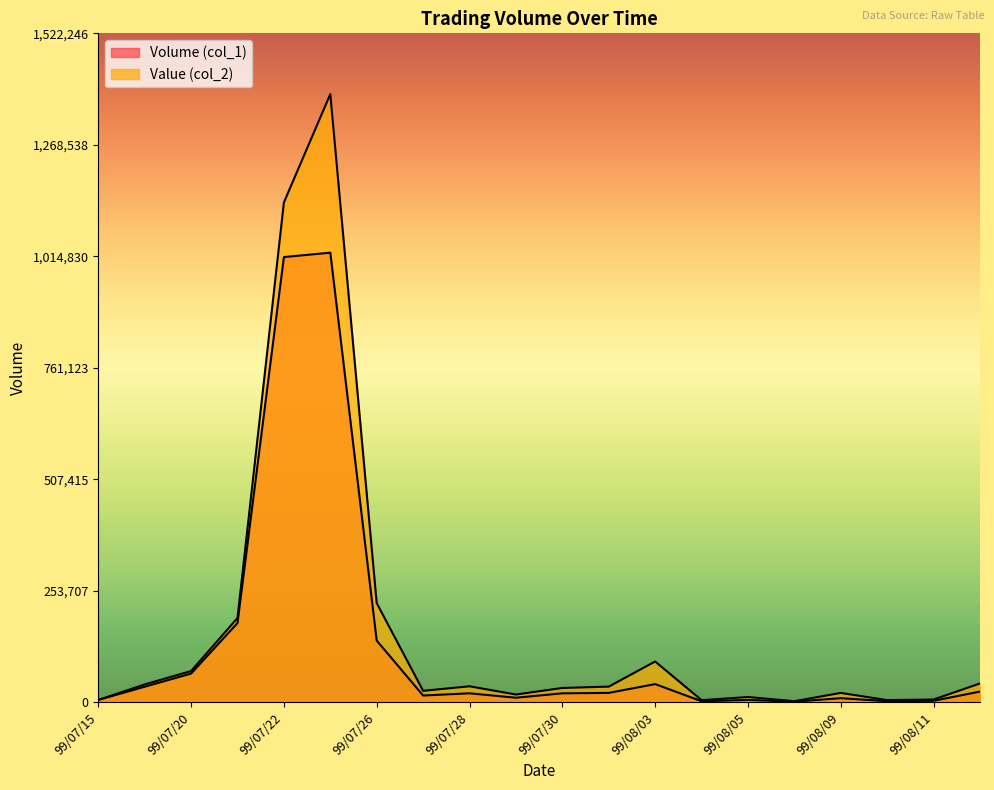

Count the number of categories in the chart.

20